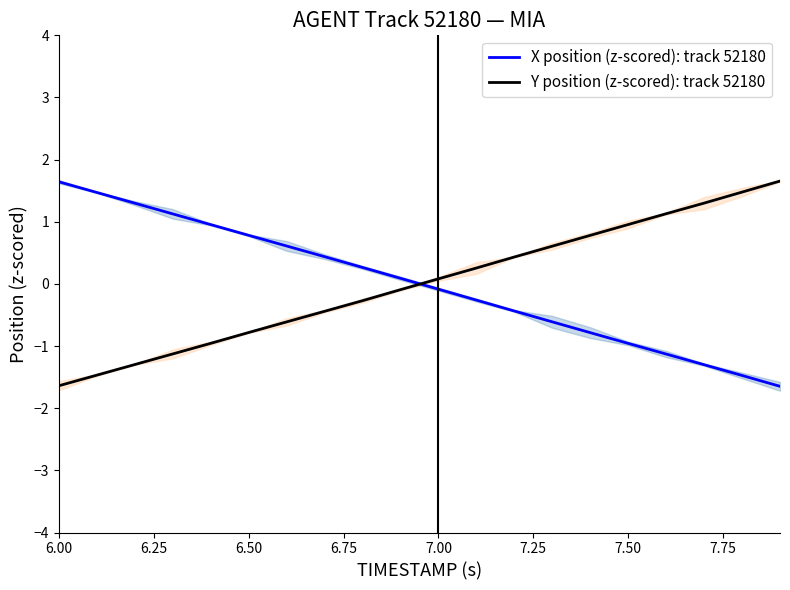

How many positive values does the X position (z-scored): track 52180 series have?

10